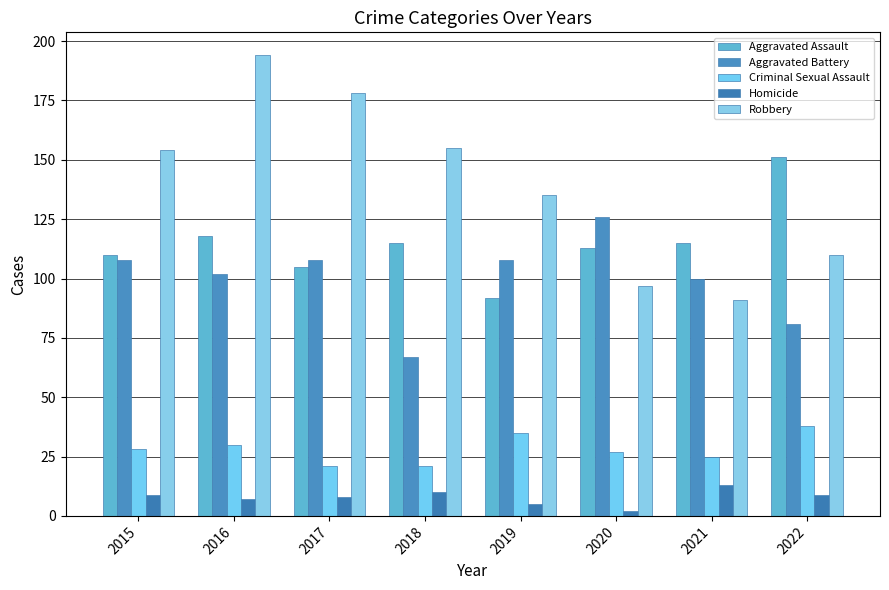

At 2018, list the series in order from smallest to largest.

Homicide, Criminal Sexual Assault, Aggravated Battery, Aggravated Assault, Robbery